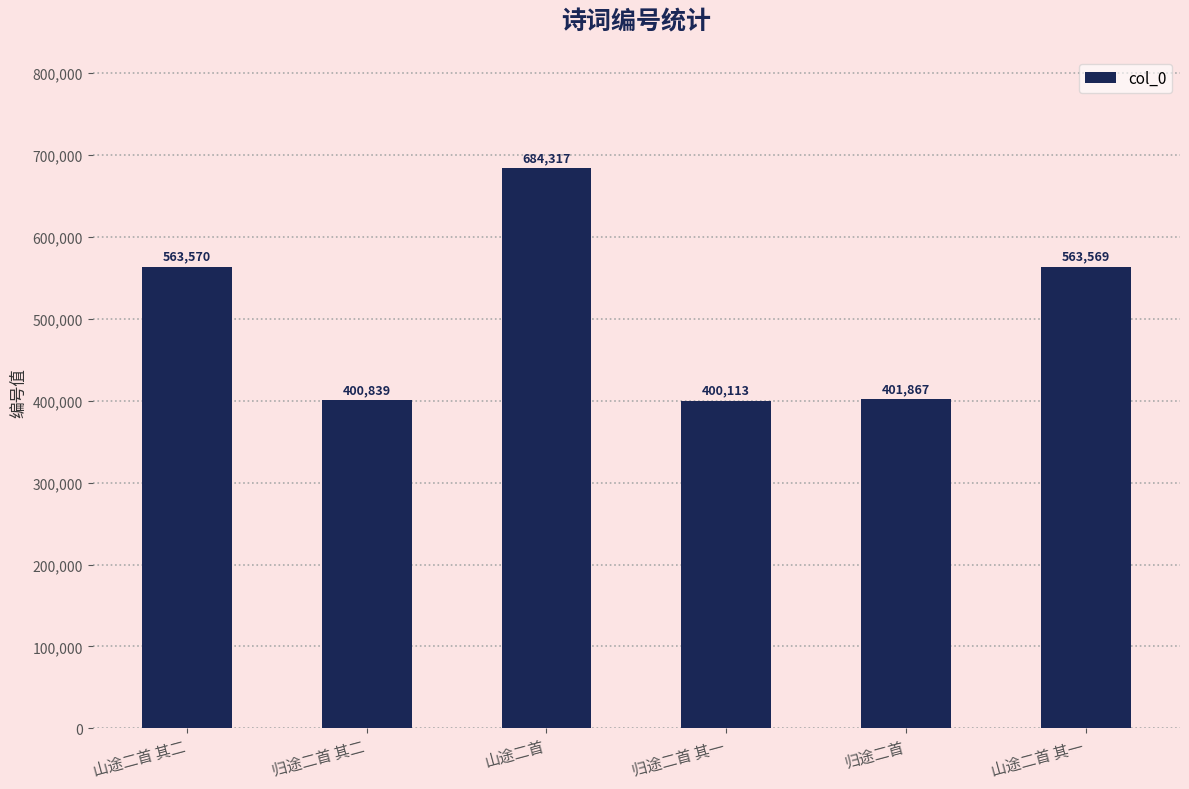

The value at 归途二首 其二 is 400839. True or false?

True